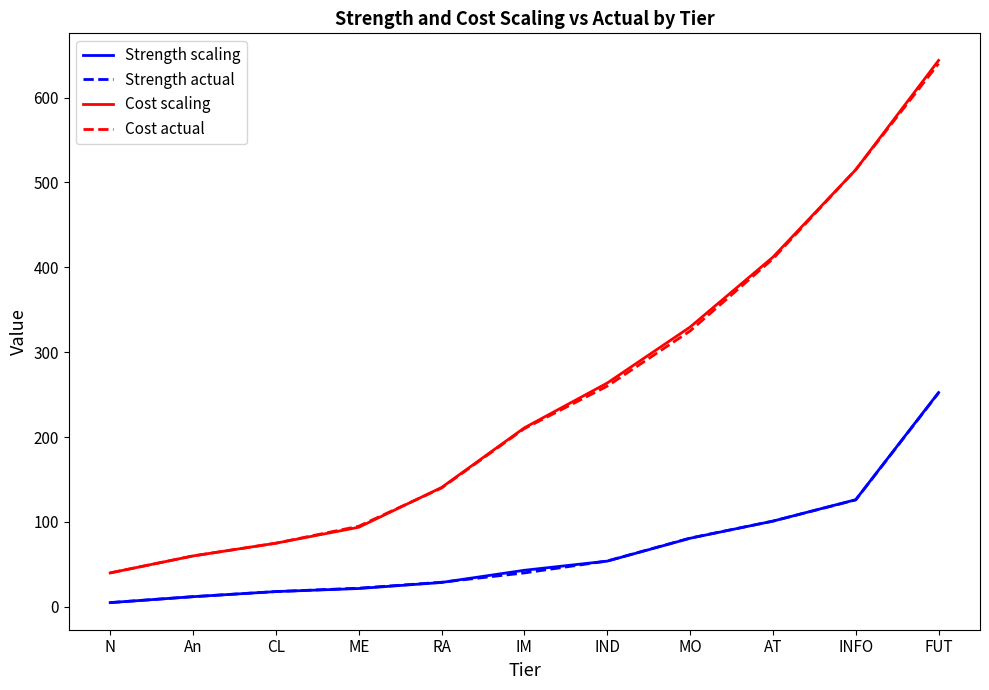

How many values in the Cost scaling series are below 210?

5